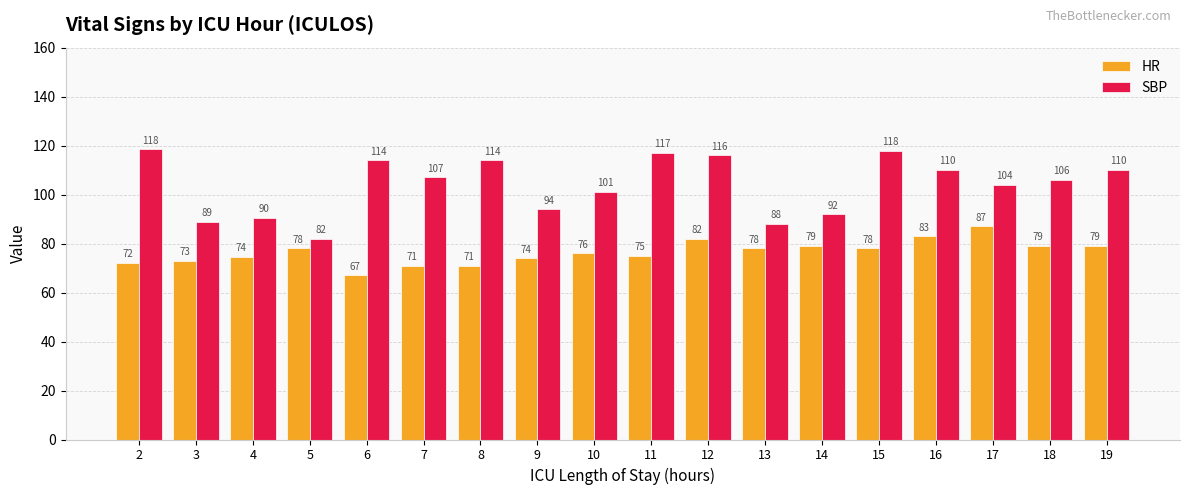

What is the value of the SBP bar at the 17th from the left?

106.0